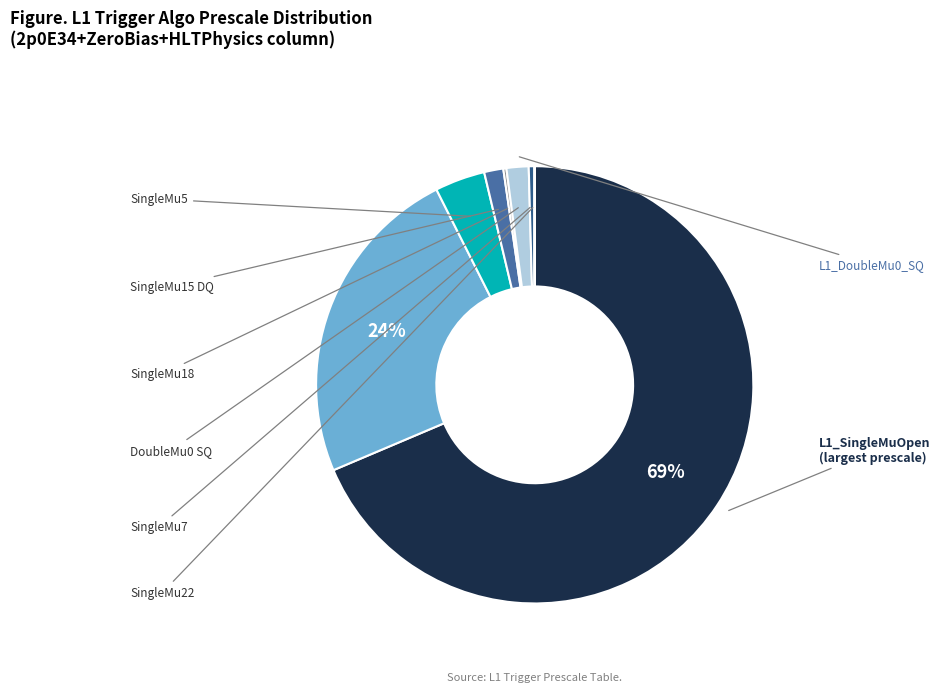

Count the number of slices in the pie.

9